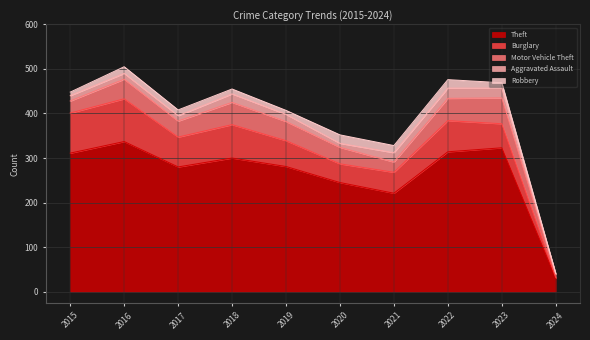

Reading right to left, extract all data points from this chart.

Theft: 2024=30	2023=323	2022=314	2021=221	2020=245	2019=281	2018=300	2017=280	2016=337	2015=311
Burglary: 2024=2	2023=54	2022=70	2021=47	2020=42	2019=58	2018=75	2017=67	2016=96	2015=90
Motor Vehicle Theft: 2024=7	2023=58	2022=50	2021=23	2020=37	2019=43	2018=50	2017=36	2016=44	2015=27
Aggravated Assault: 2024=2	2023=22	2022=23	2021=21	2020=9	2019=16	2018=19	2017=12	2016=13	2015=12
Robbery: 2024=0	2023=12	2022=19	2021=16	2020=19	2019=9	2018=11	2017=13	2016=15	2015=8